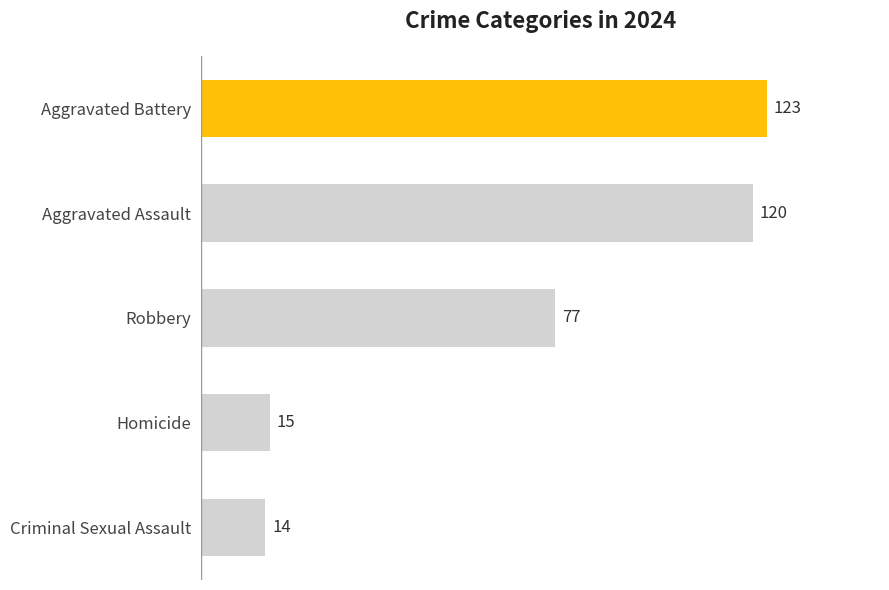

Rank the categories by value from highest to lowest.

Aggravated Battery, Aggravated Assault, Robbery, Homicide, Criminal Sexual Assault